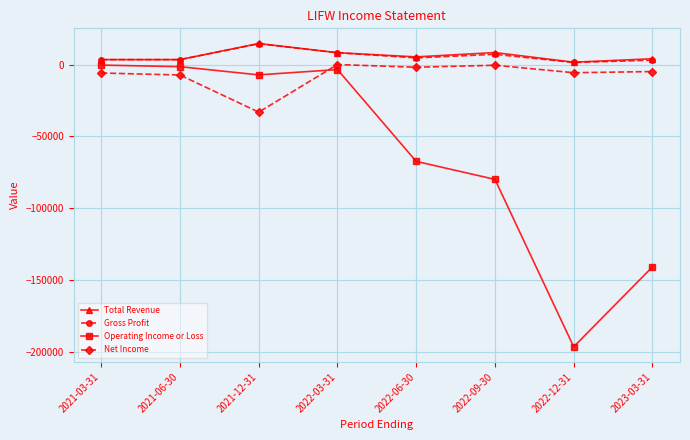

What is the difference between the maximum and minimum values in the Net Income series?

33100